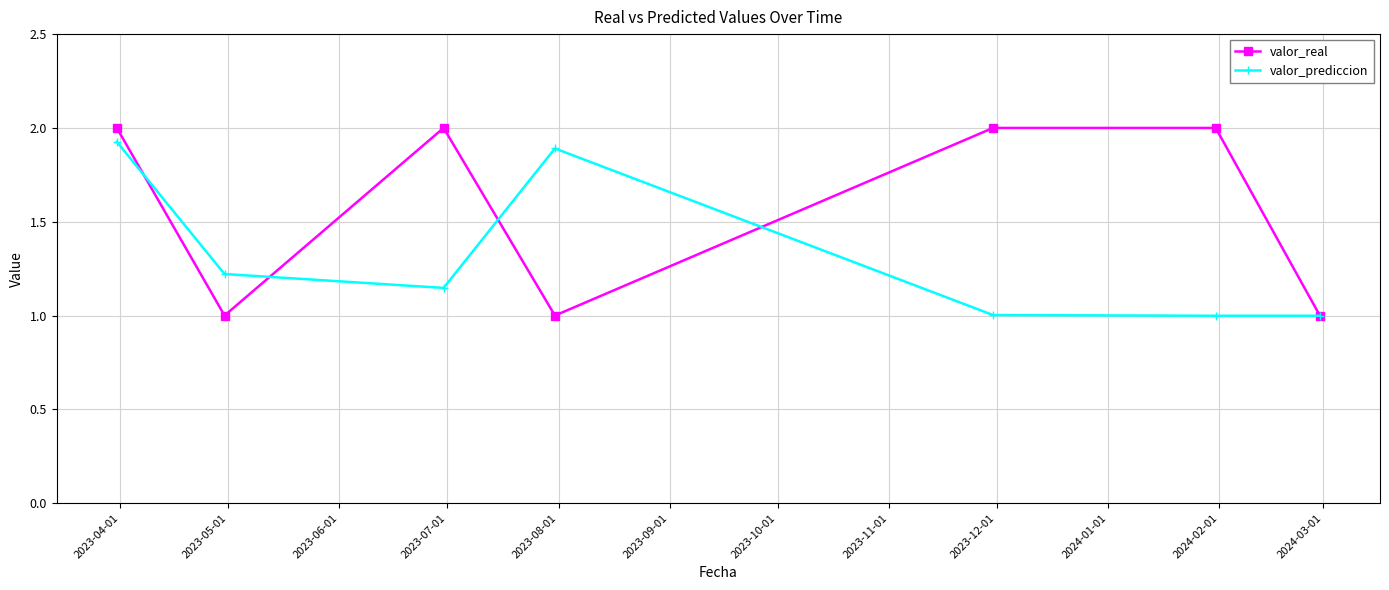

In valor_real, how many points are lower than both neighbors (excluding endpoints)?

2